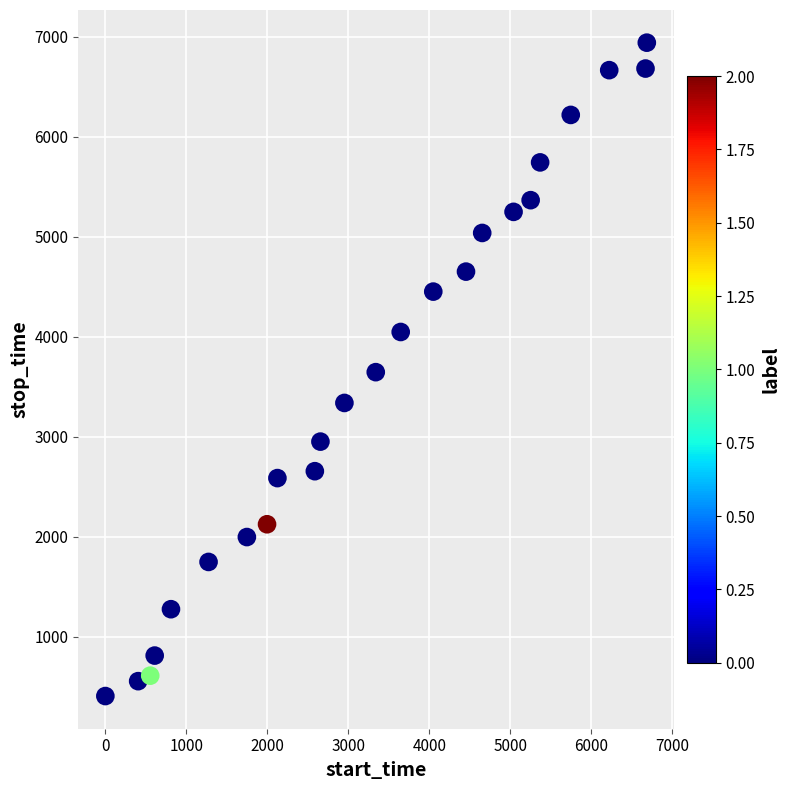

What is the range of Y values (max minus min)?

6538